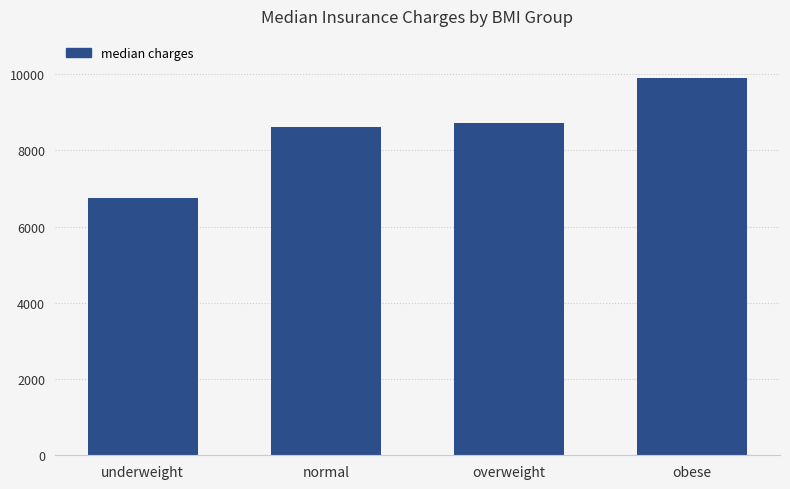

Does the chart contain any negative values?

No